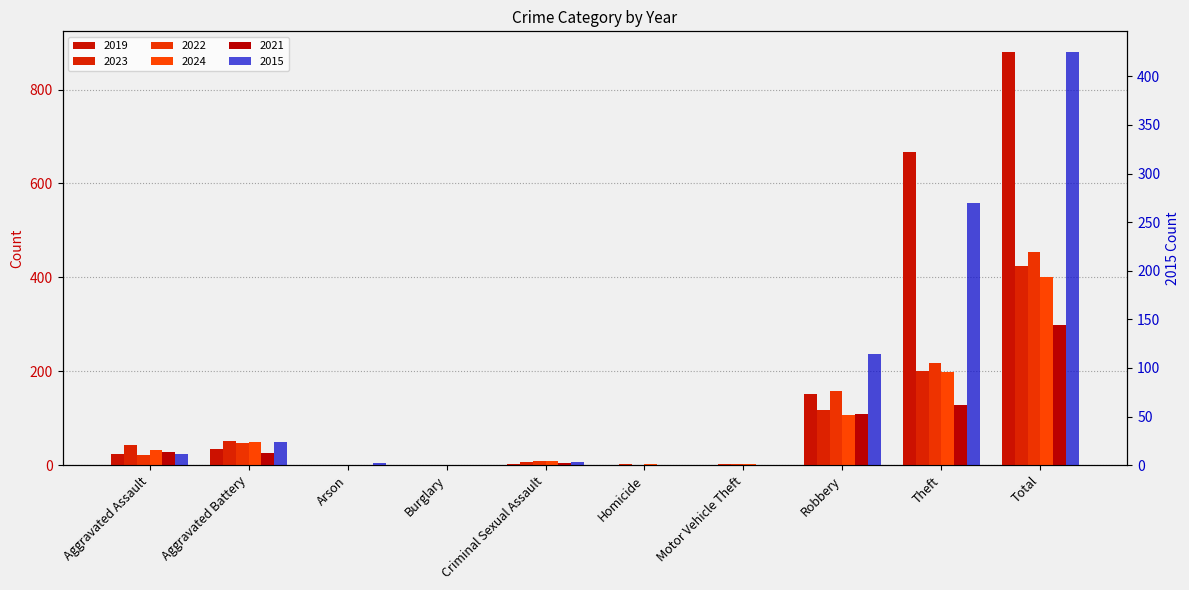

What is the label of the 7th bar from the right?

Burglary